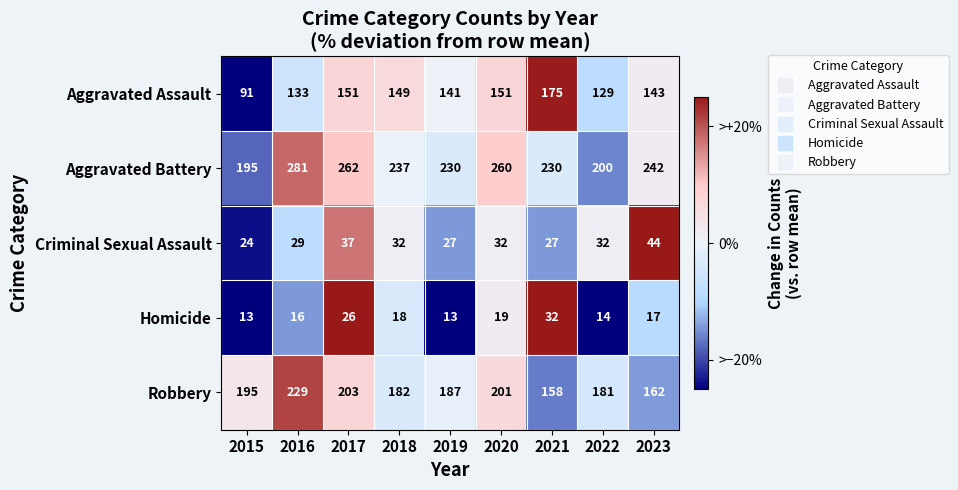

What is the difference between the second highest and minimum values in the Homicide series?

13